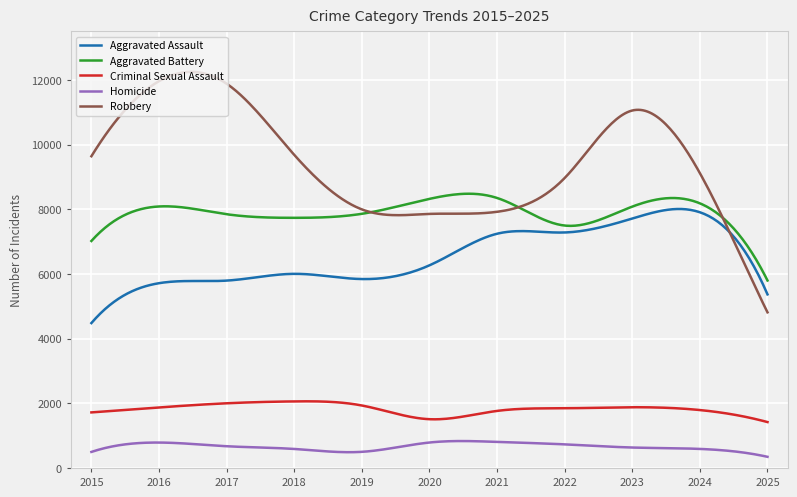

Does the chart have visible grid lines?

Yes